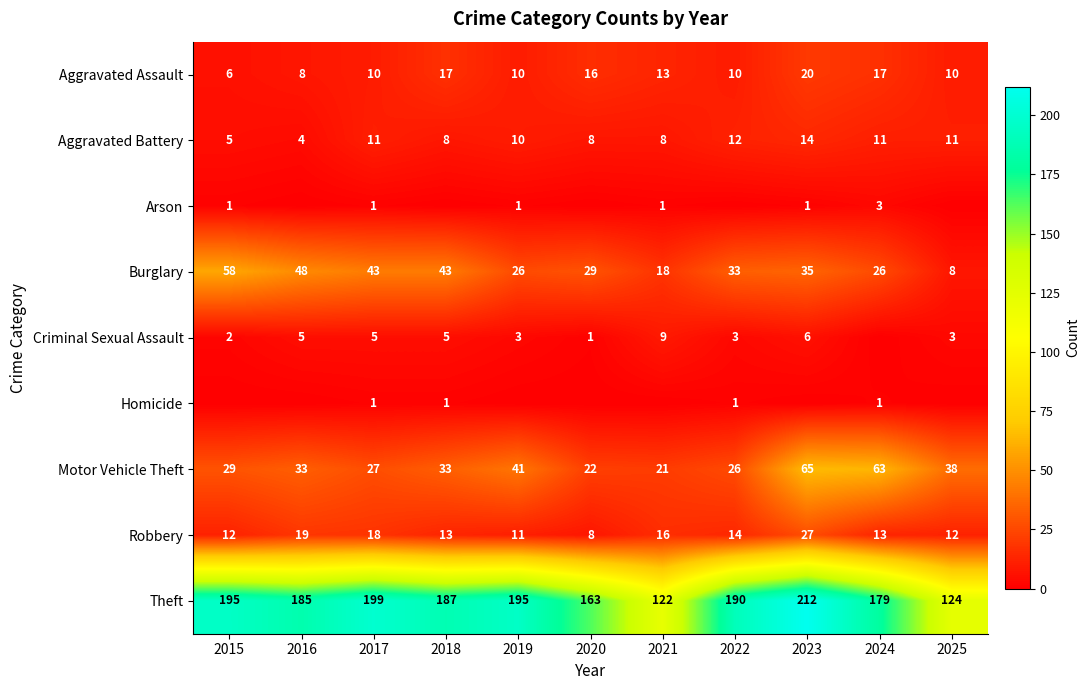

How many data points does each series have?

11